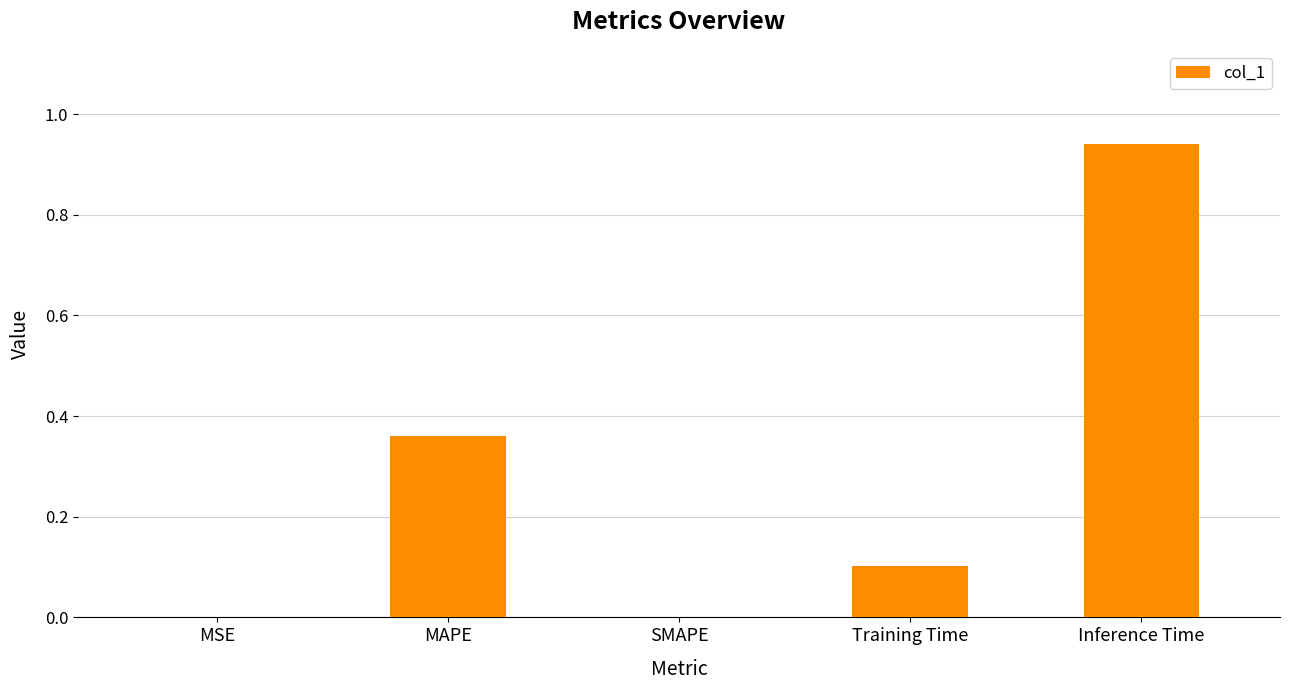

What is the sum of the values at Training Time and MAPE?

0.5